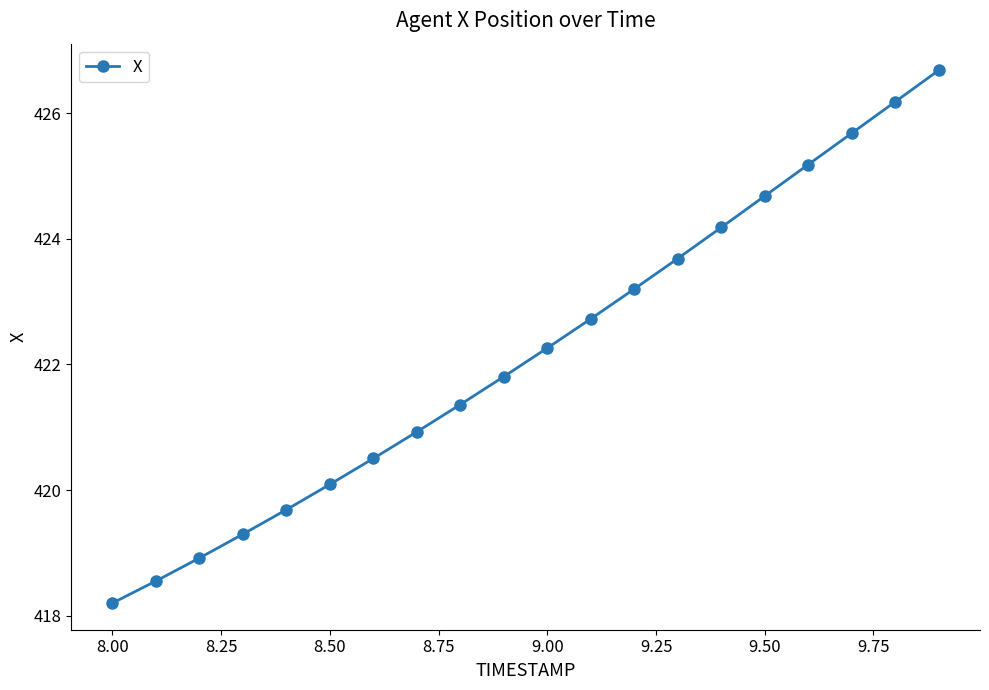

What is the value of the 9th point from the left?

421.4